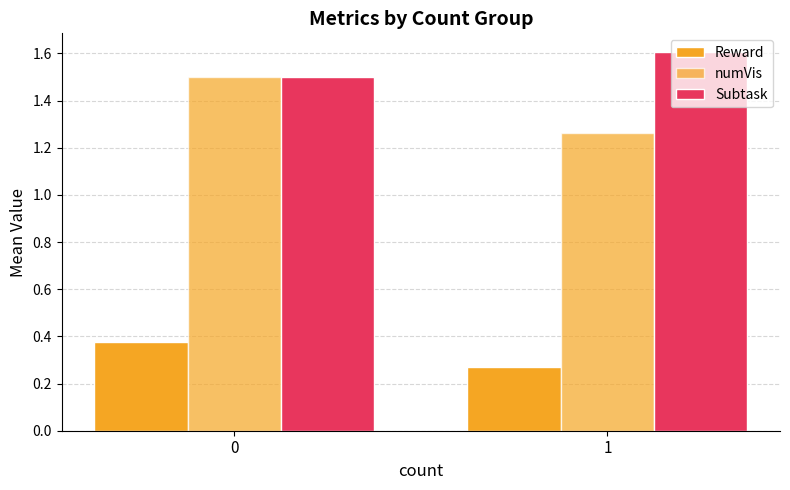

List the labels in order of Subtask value, largest first.

1, 0